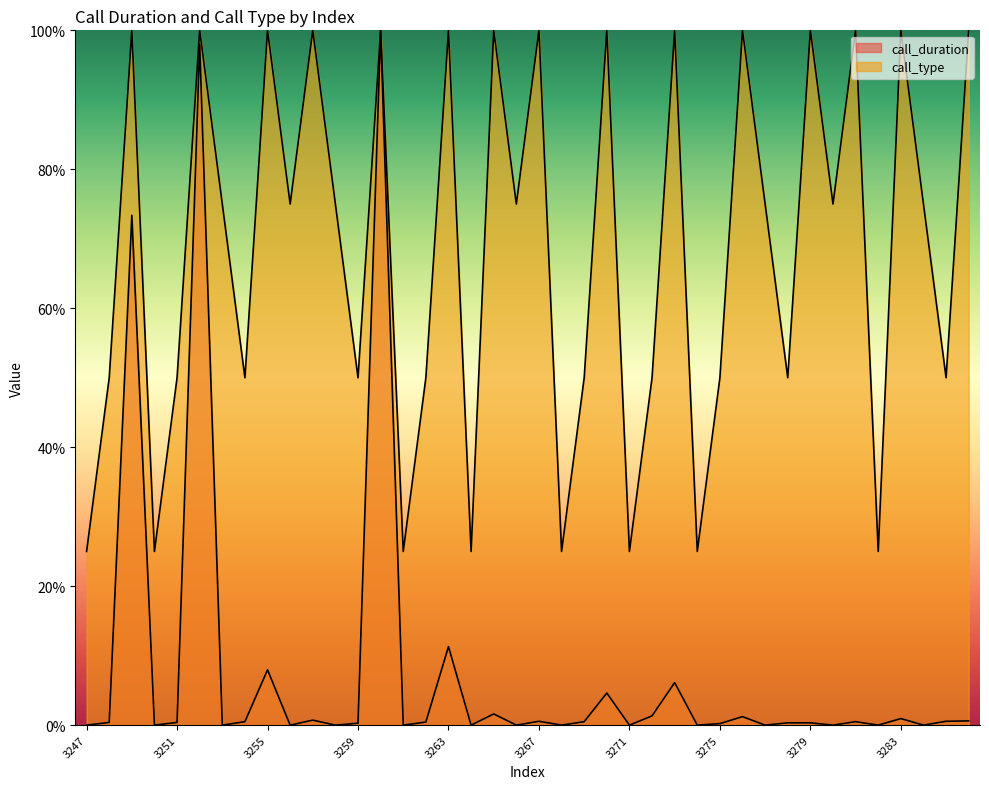

The value of call_duration at 3274 is 0.0. True or false?

True